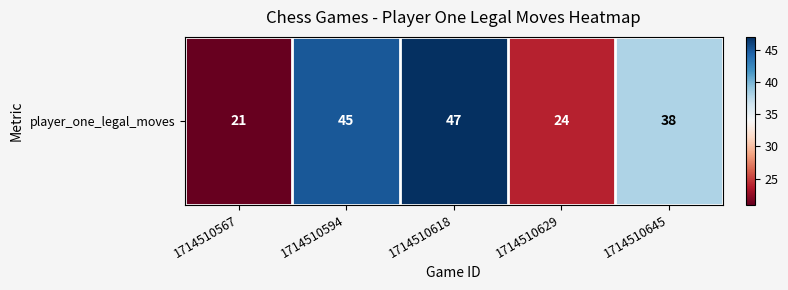

The value at 1714510618 is 65. True or false?

False